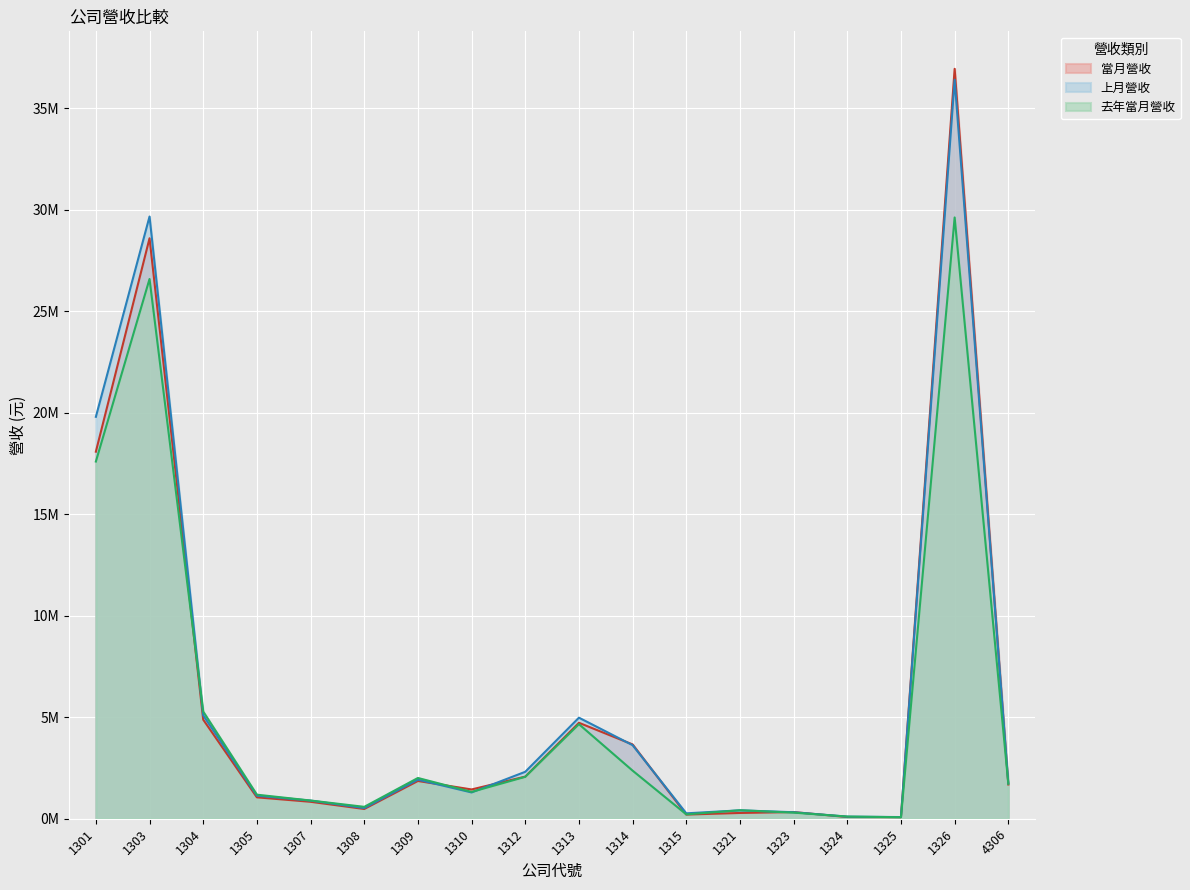

Is it true that 當月營收 equals 19194470 at 1303?

False